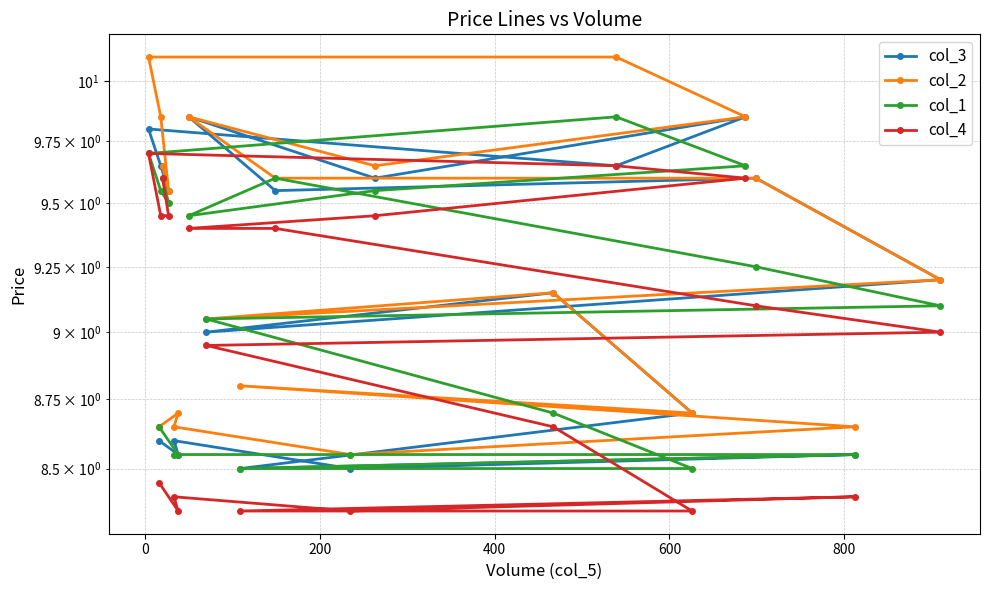

What is the highest value of the col_2 series?

10.1